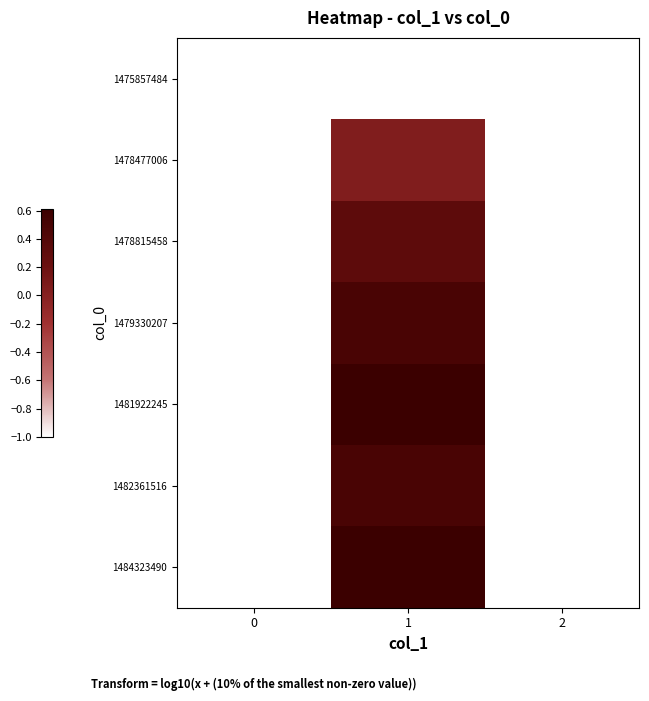

Which has a higher value, 1 or 2?

1